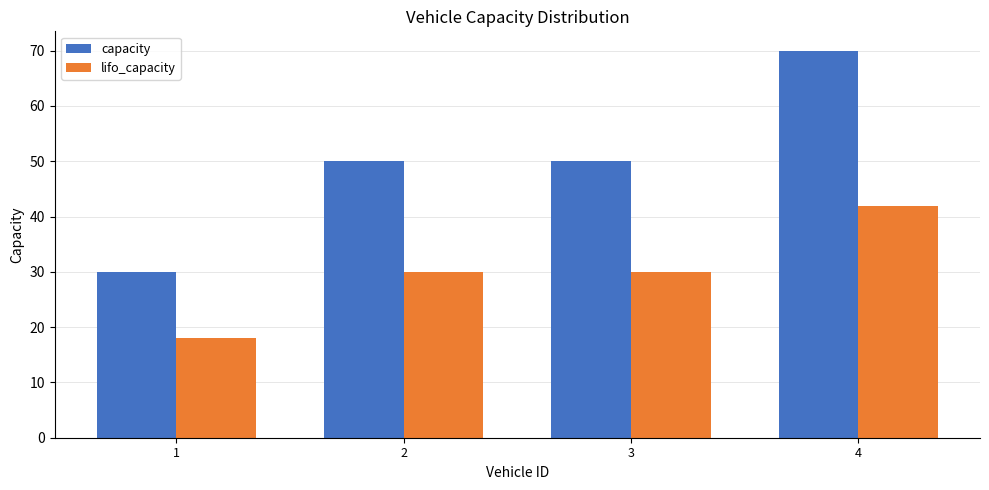

What is the total value across all series at 2?

80